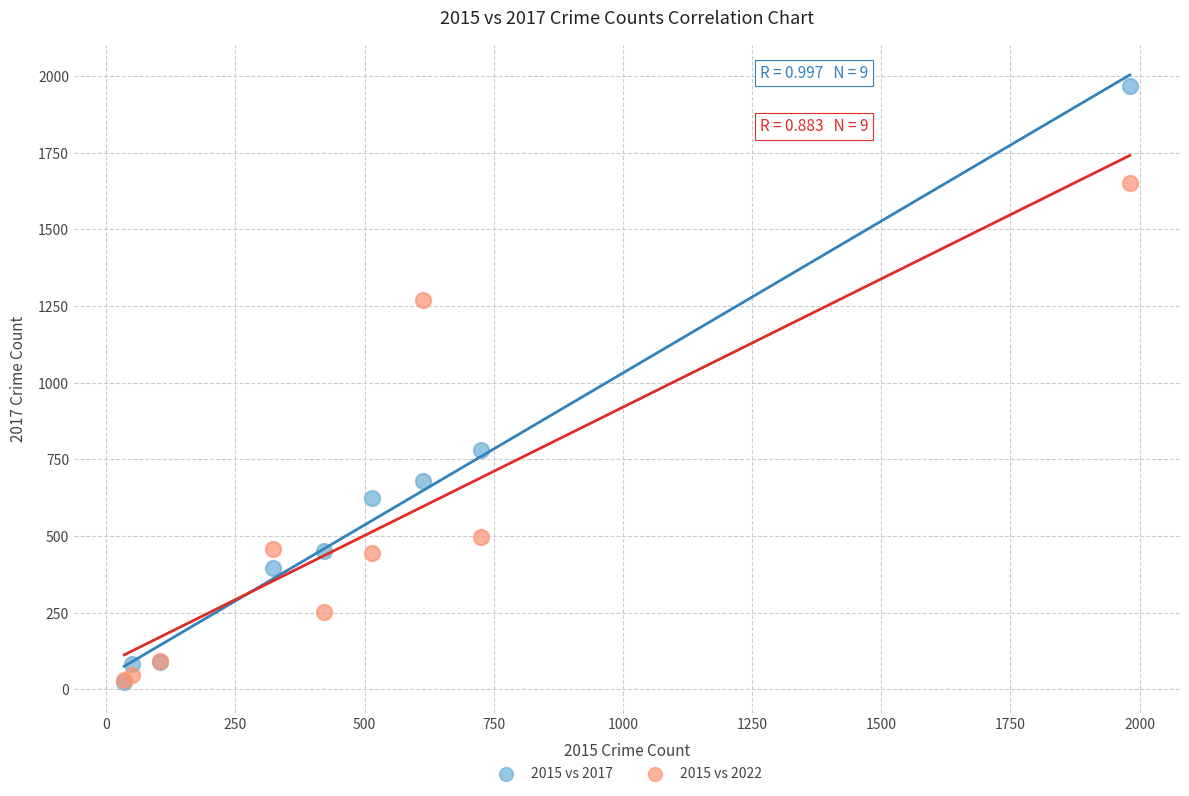

In the 2015 vs 2022 series, what Y value is closest to 841?

497